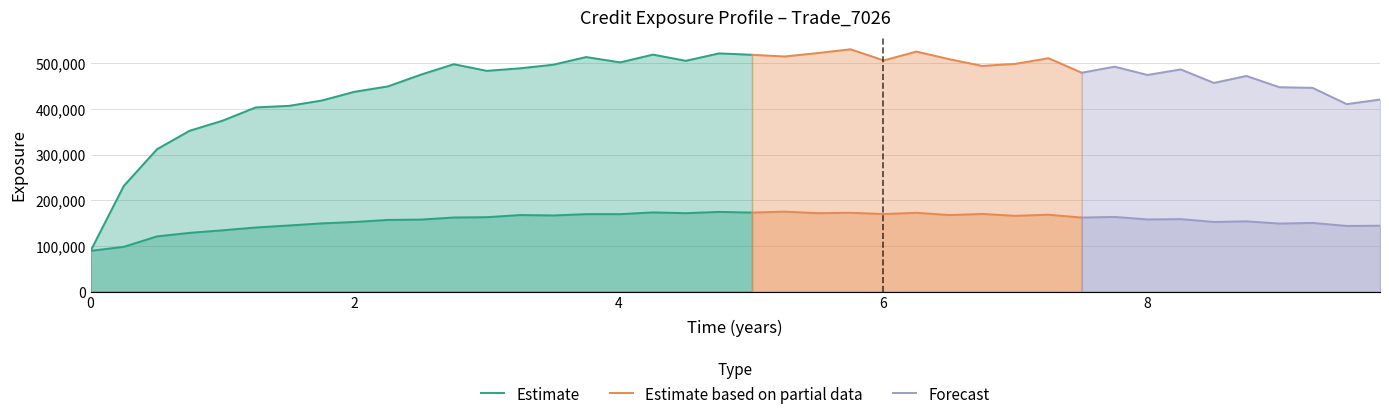

Is the value of PFE at 4.50549 greater than the value of EPE at 0.251366?

Yes